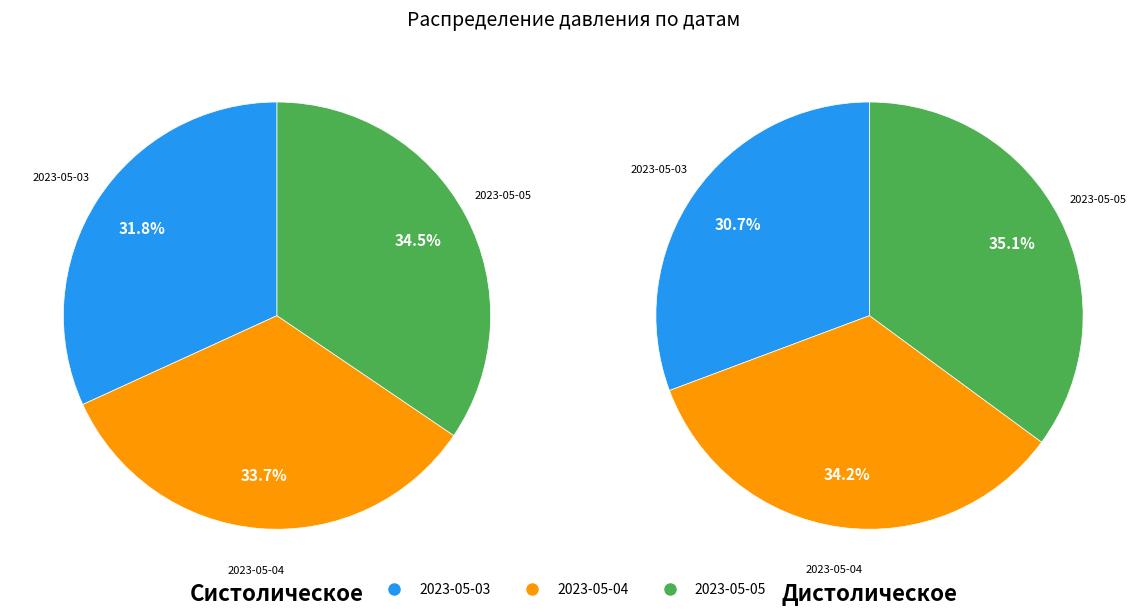

Rank the series at 2023-05-03 from highest to lowest value.

Систолическое, Дистолическое